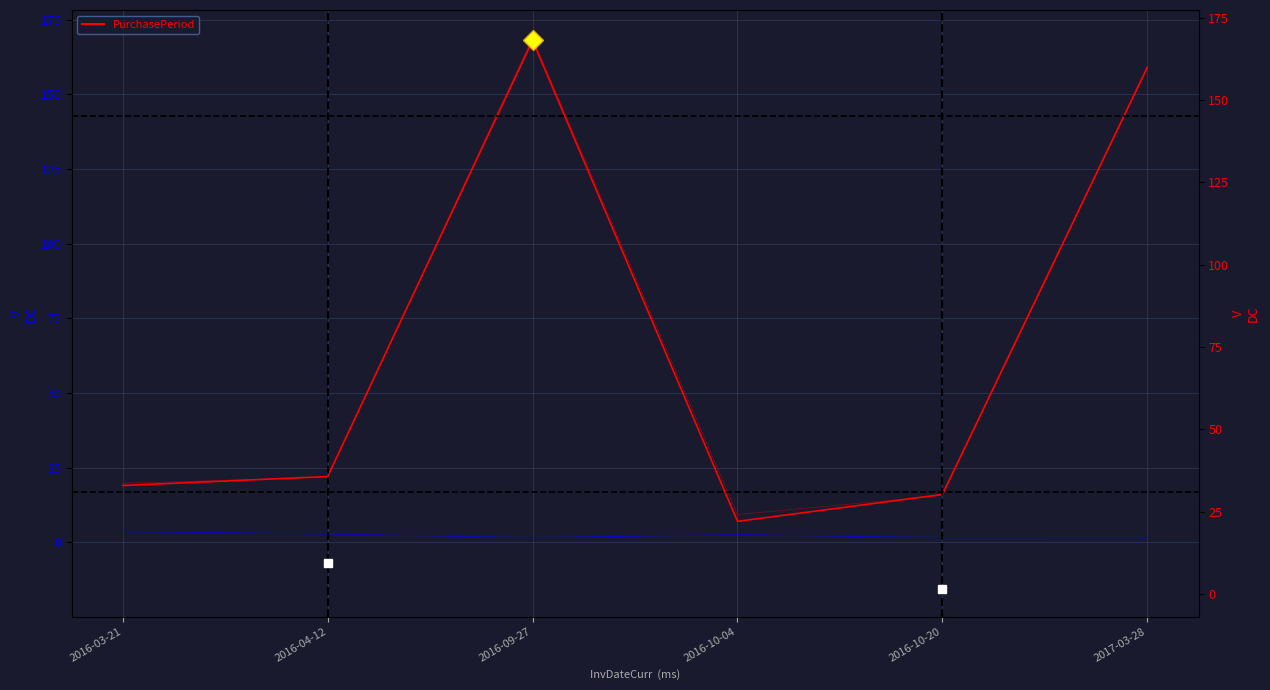

What is the label of the 1st point from the right?

2017-03-28